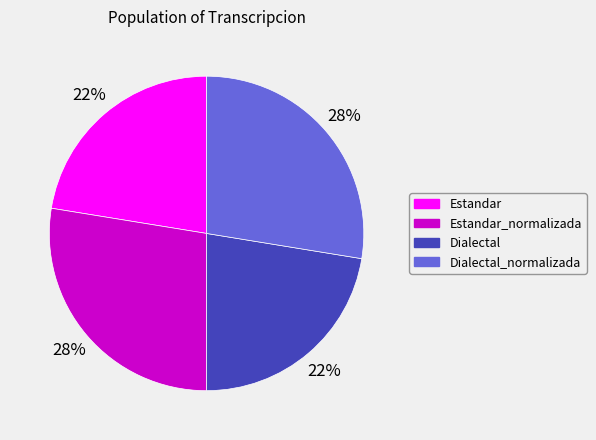

Is there any slice that represents more than half of the pie?

No